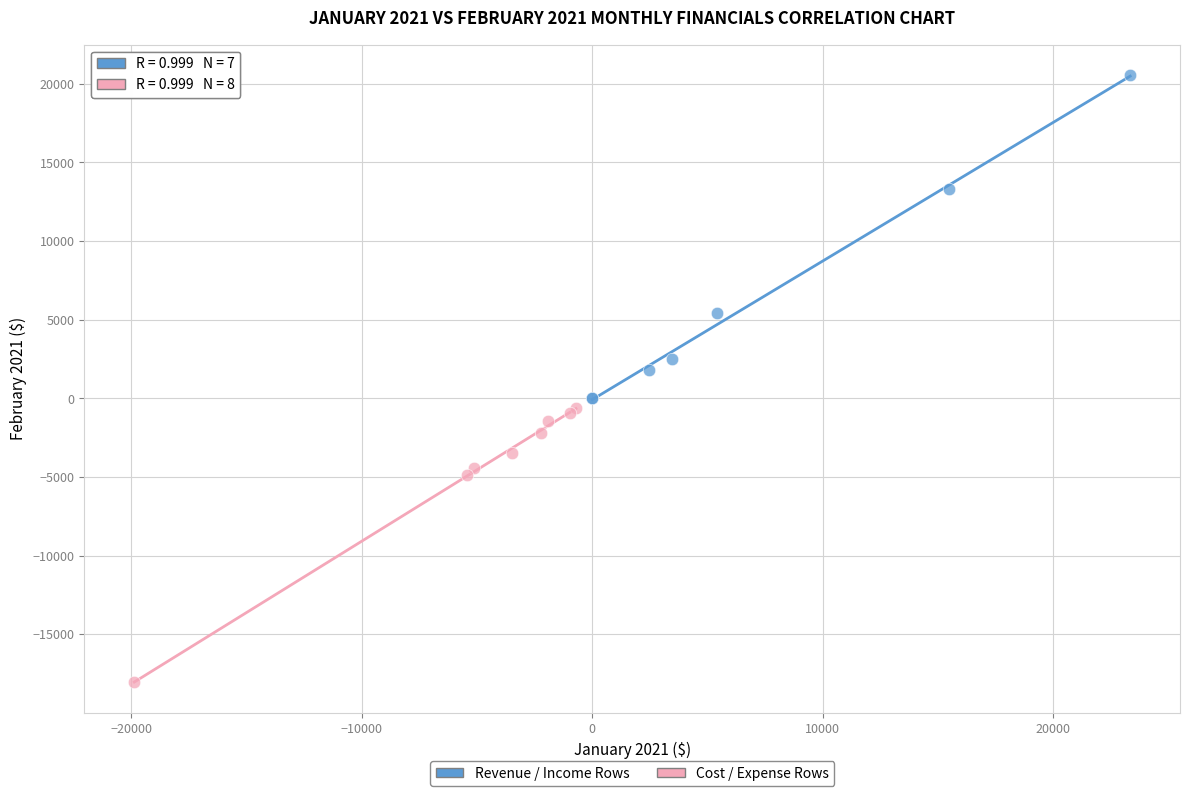

Which series contains the lowest Y value?

Cost / Expense Rows